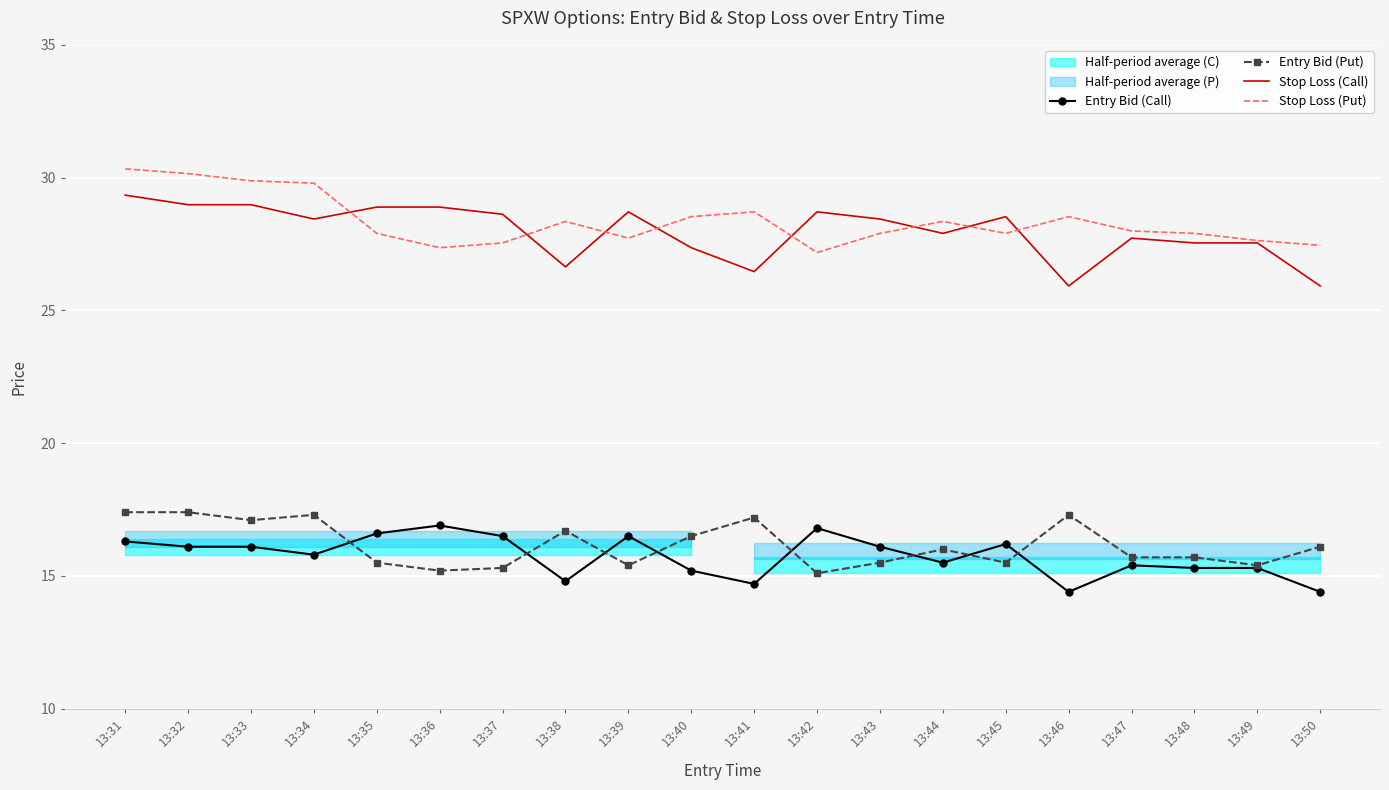

At which category is the sum across all series the highest?

13:31